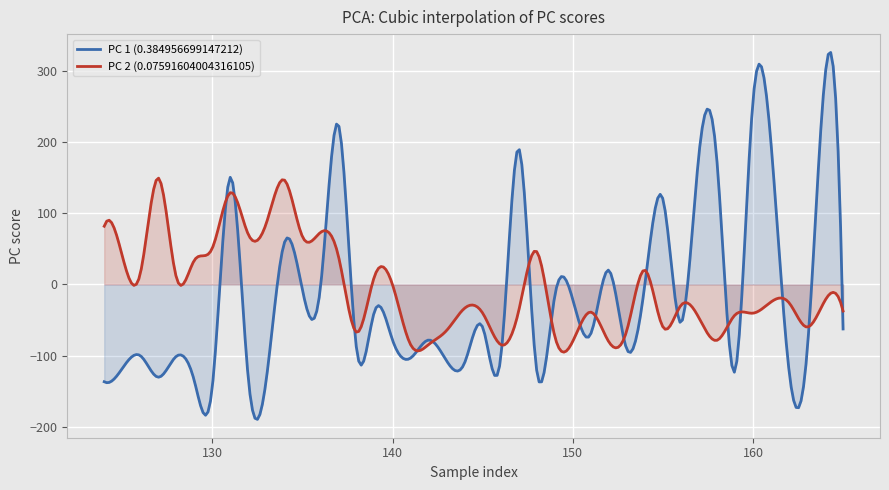

Which category has the highest value across all series?

164